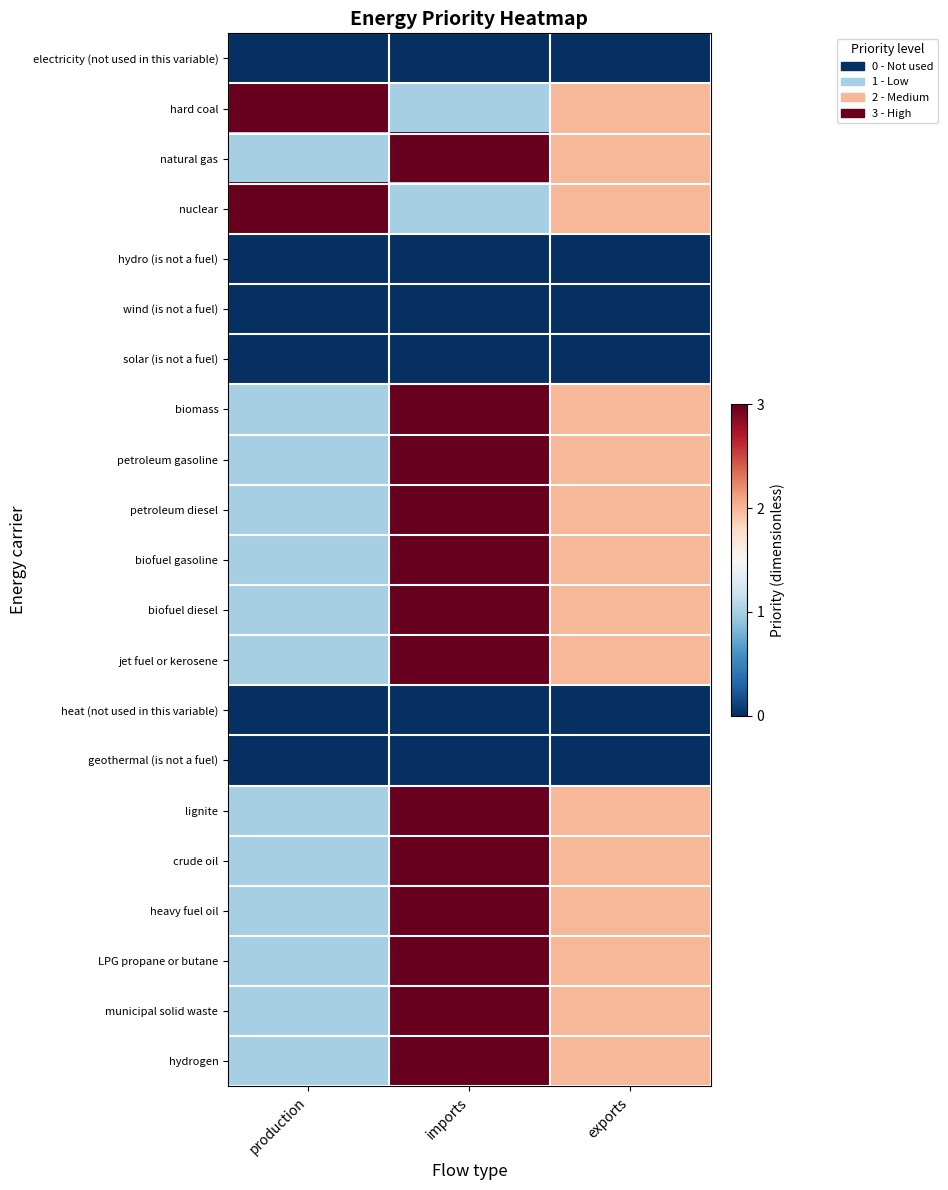

At which category is the sum across all series the highest?

imports